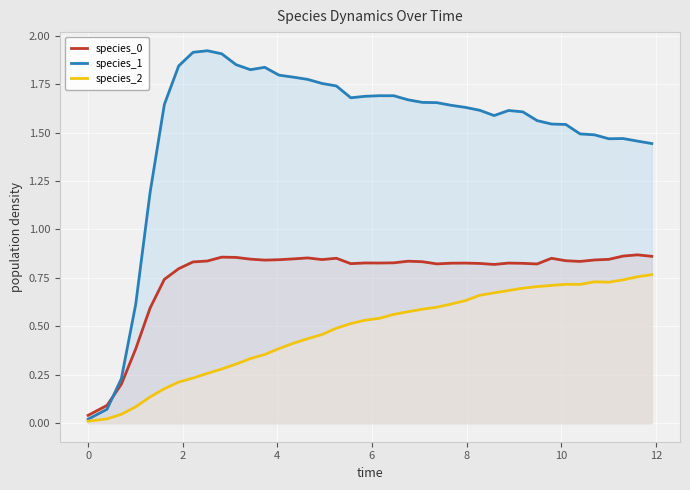

List the series in order of their peak value, highest first.

species_1, species_0, species_2